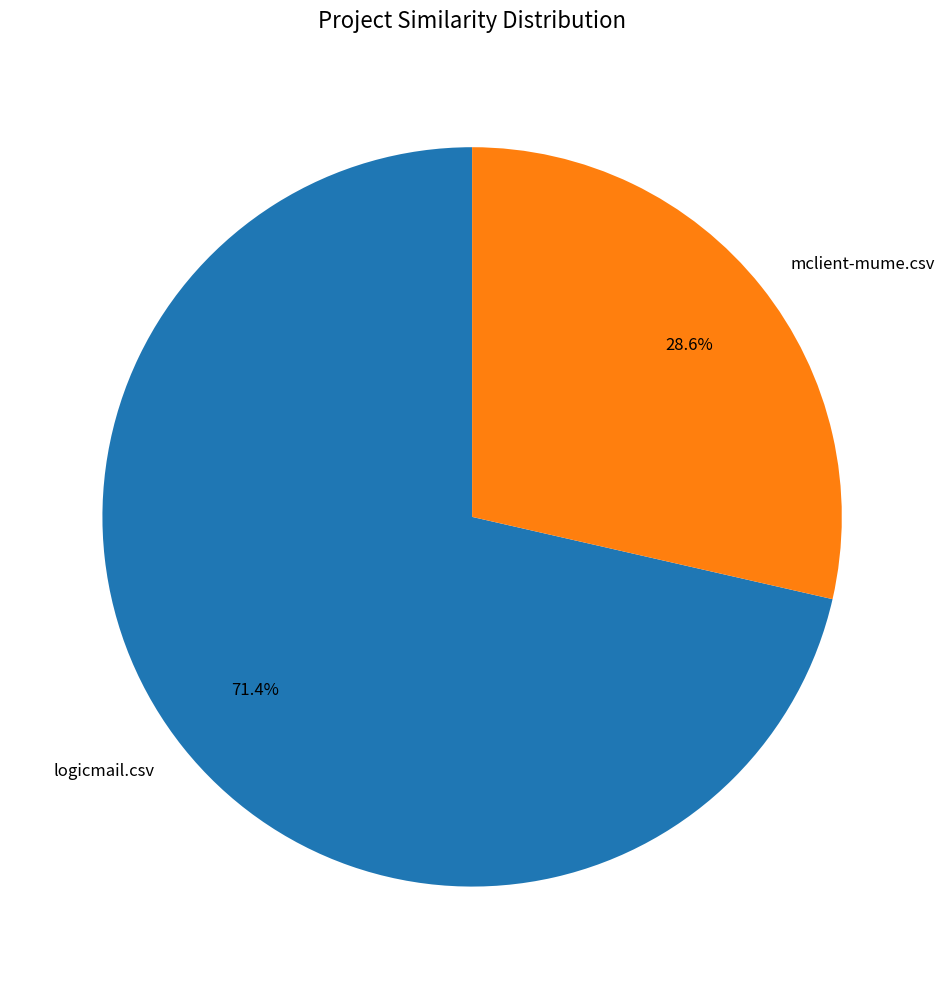

Does mclient-mume.csv represent more than half of the total?

No